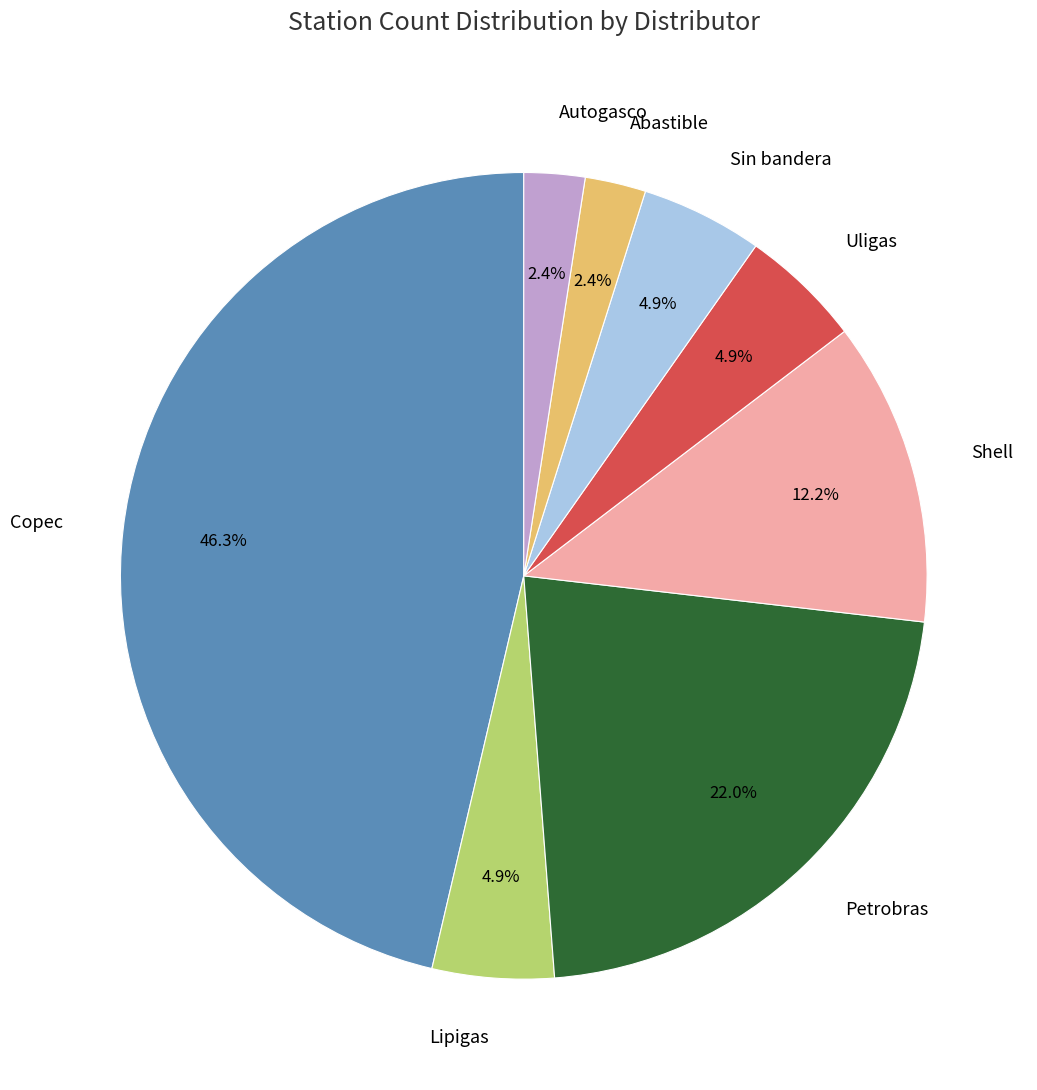

Is Uligas the majority of the pie?

No